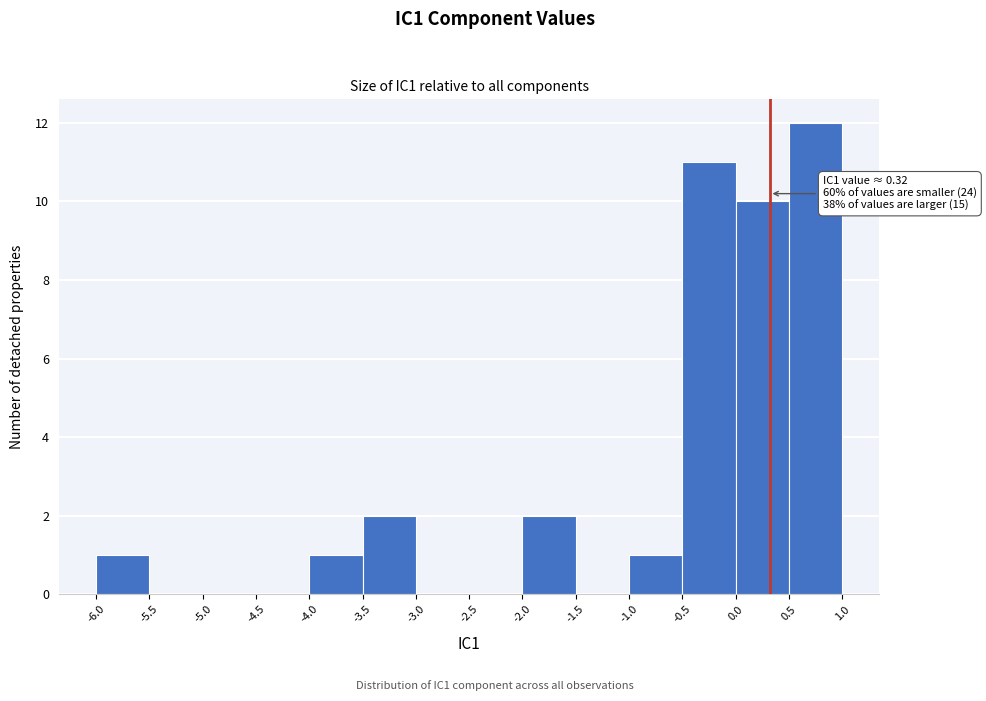

Over which range of the x-axis is the bar tallest?

0.5 to 1.0